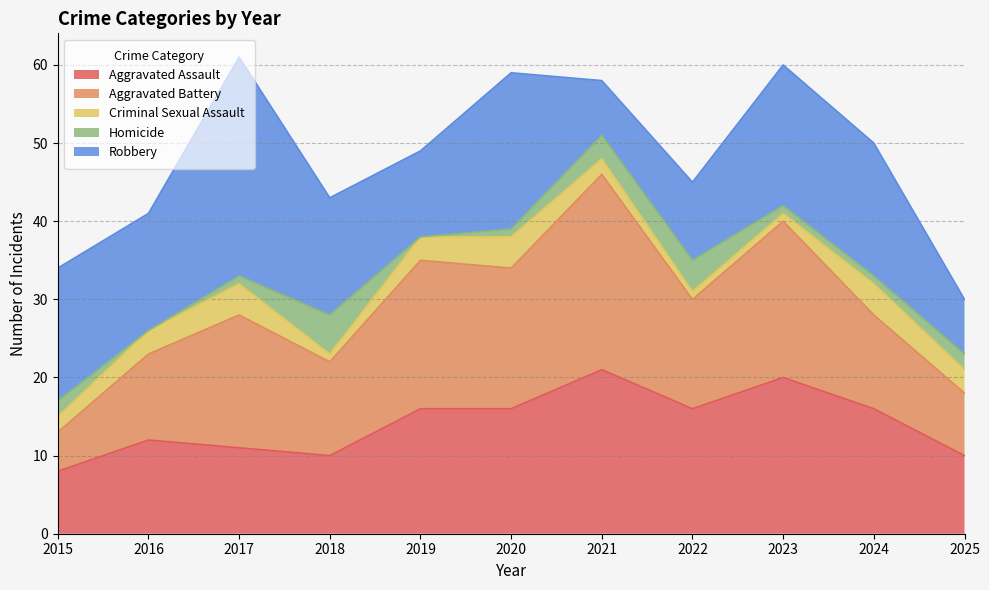

Which series has the largest range (max minus min)?

Robbery